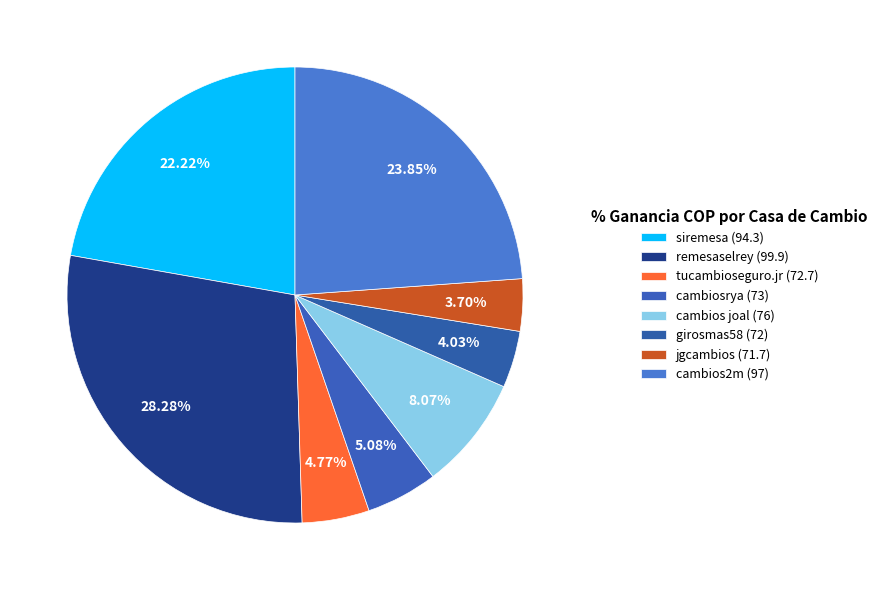

Is it true that cambiosrya (73) is 18% of the pie?

False